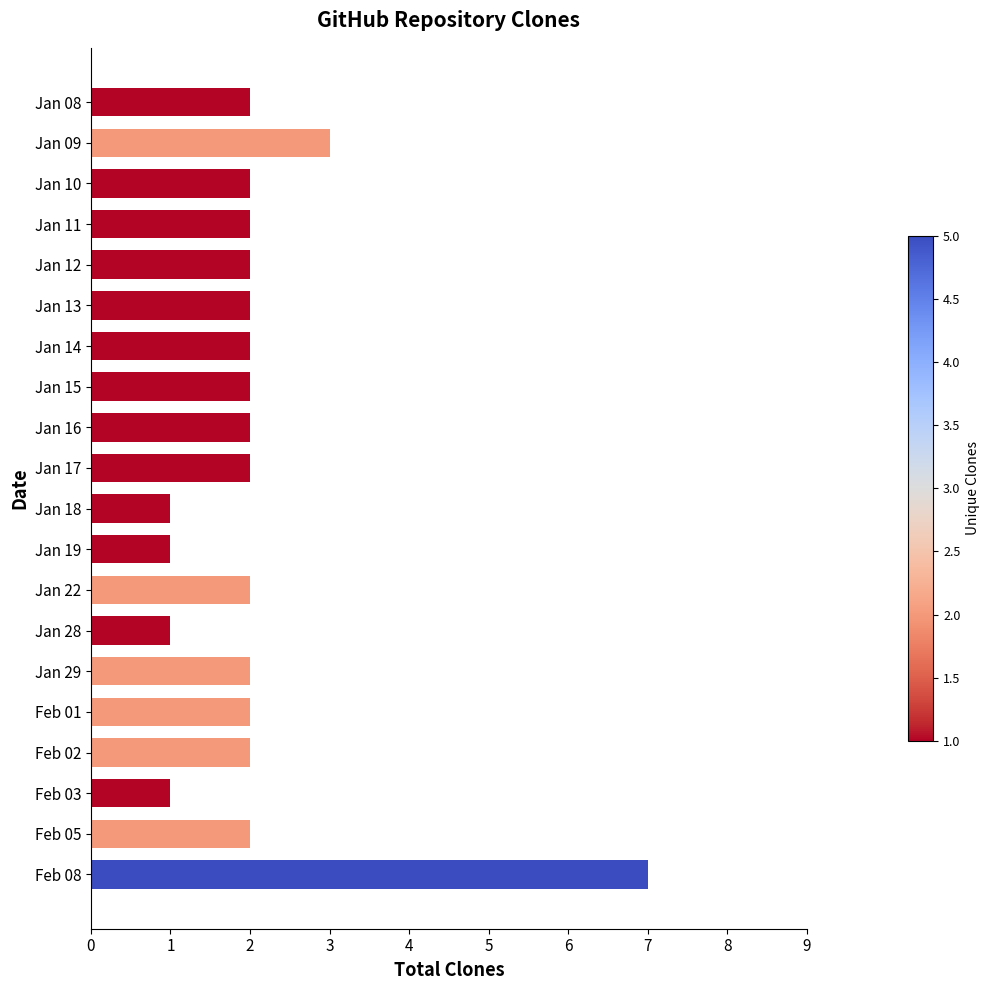

Approximately how many times larger is the value at Jan 22 compared to Jan 10?

1.0